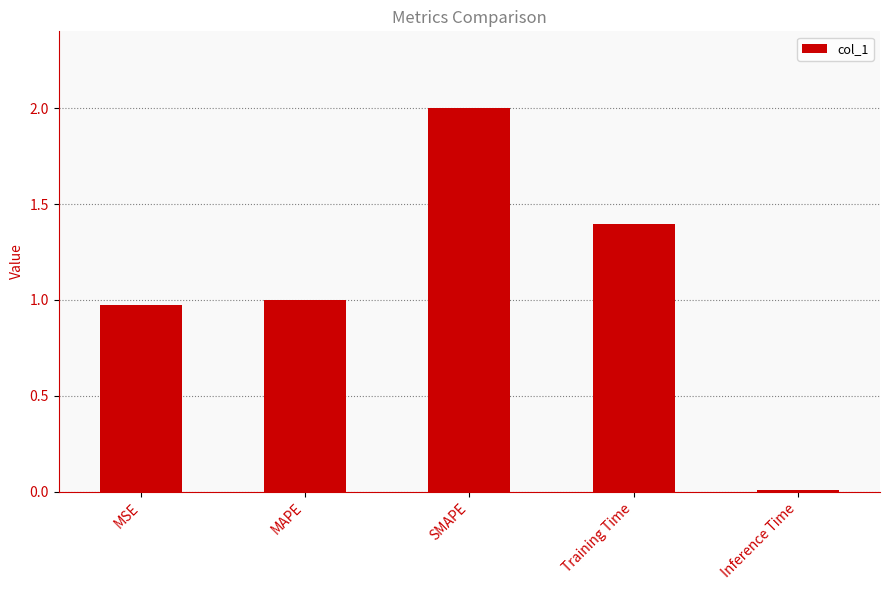

List the labels in order of value, smallest first.

Inference Time, MSE, MAPE, Training Time, SMAPE